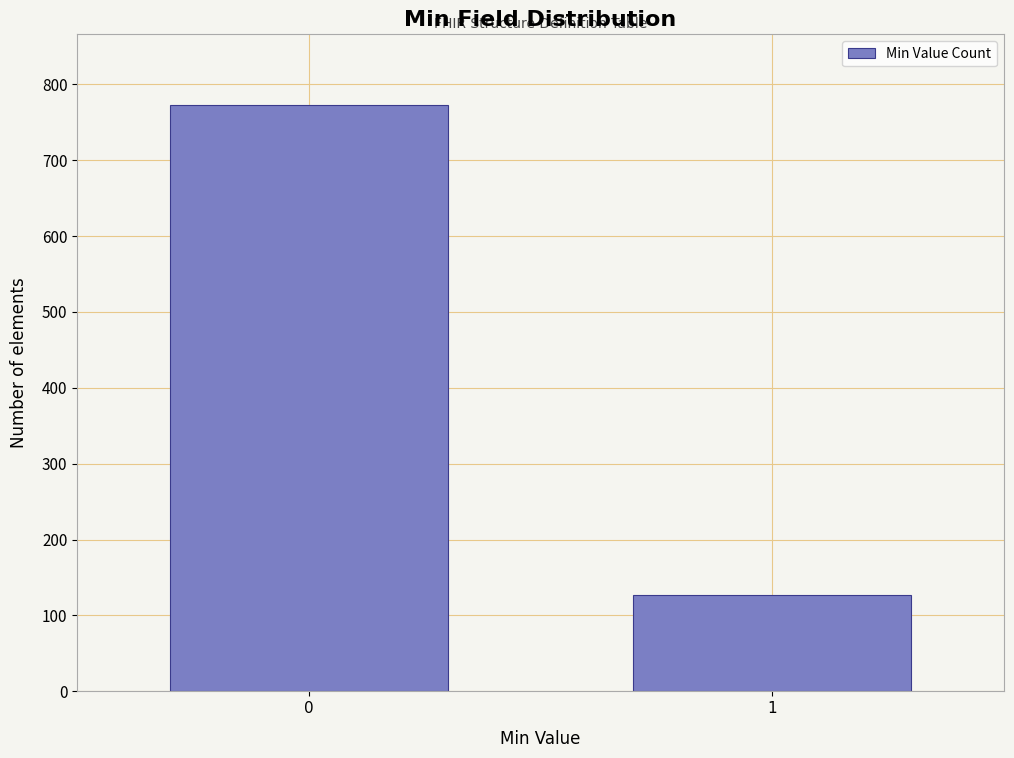

Reading right to left, transcribe all the data shown in this chart.

127	773